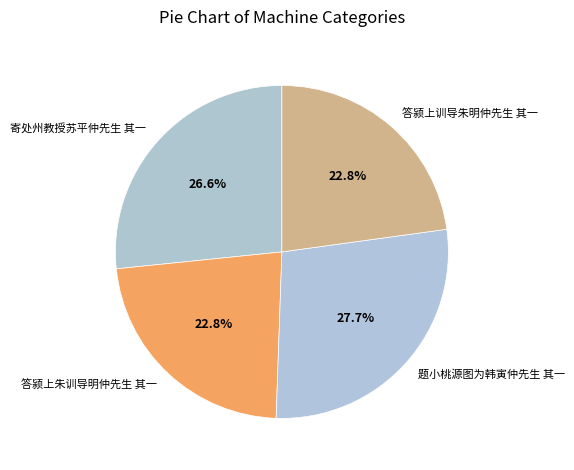

Which has a higher value, 寄处州教授苏平仲先生 其一 or 答颍上训导朱明仲先生 其一?

寄处州教授苏平仲先生 其一